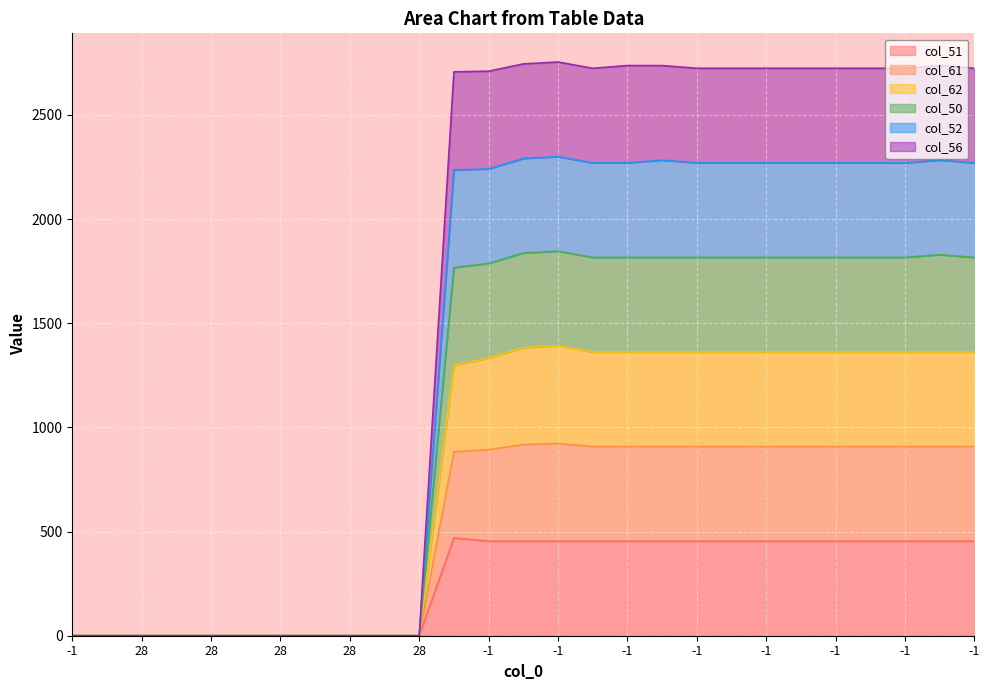

How many values in col_52 are above zero?

16